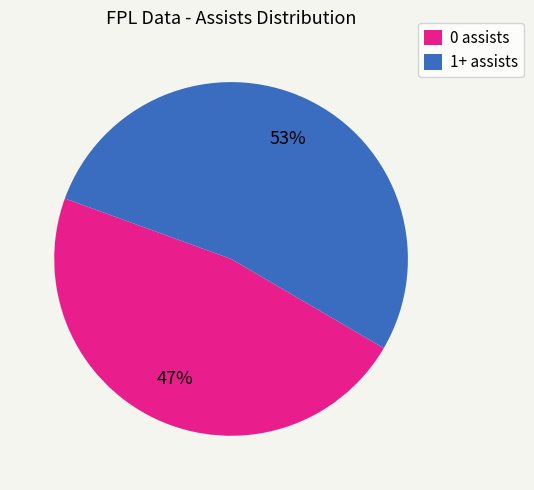

Is 1+ assists the majority of the pie?

Yes